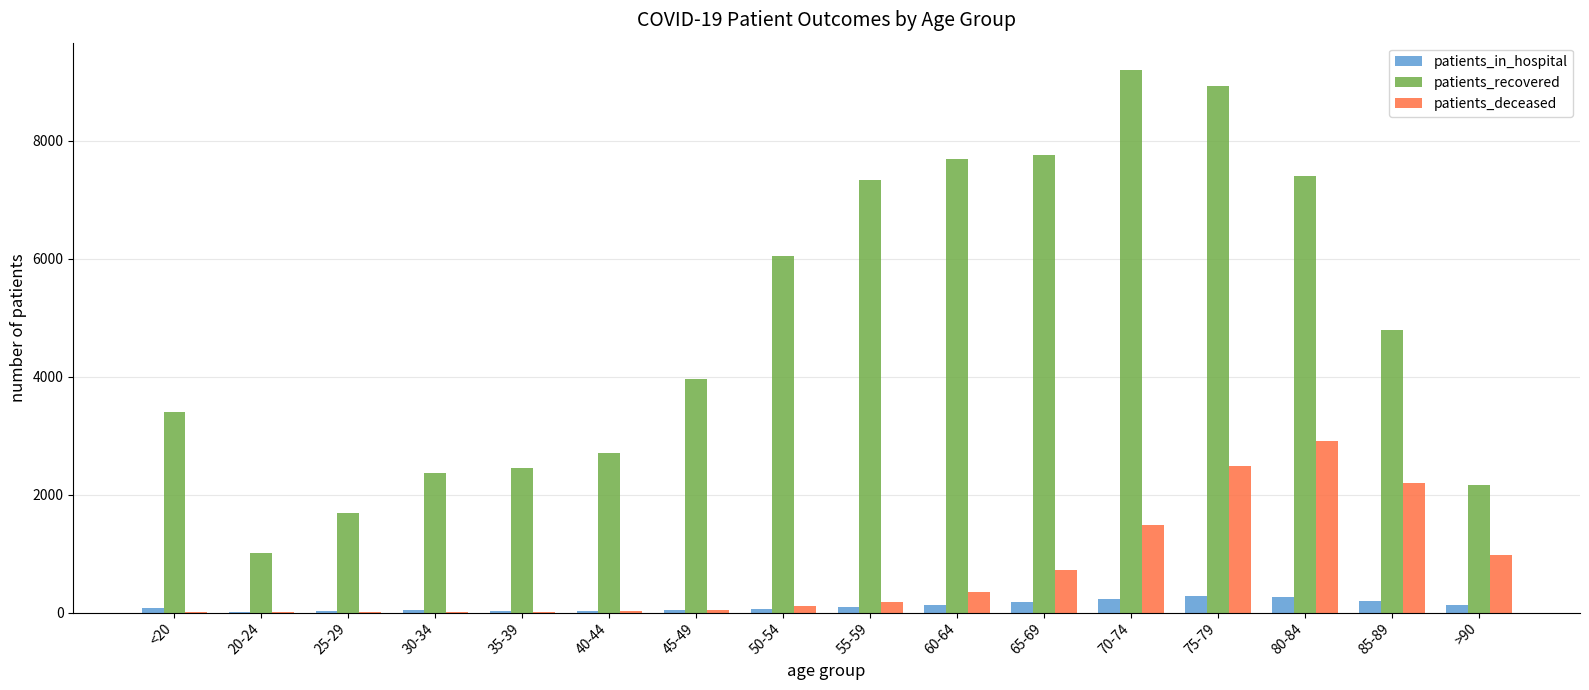

Which category has the highest value in the patients_deceased series?

80-84